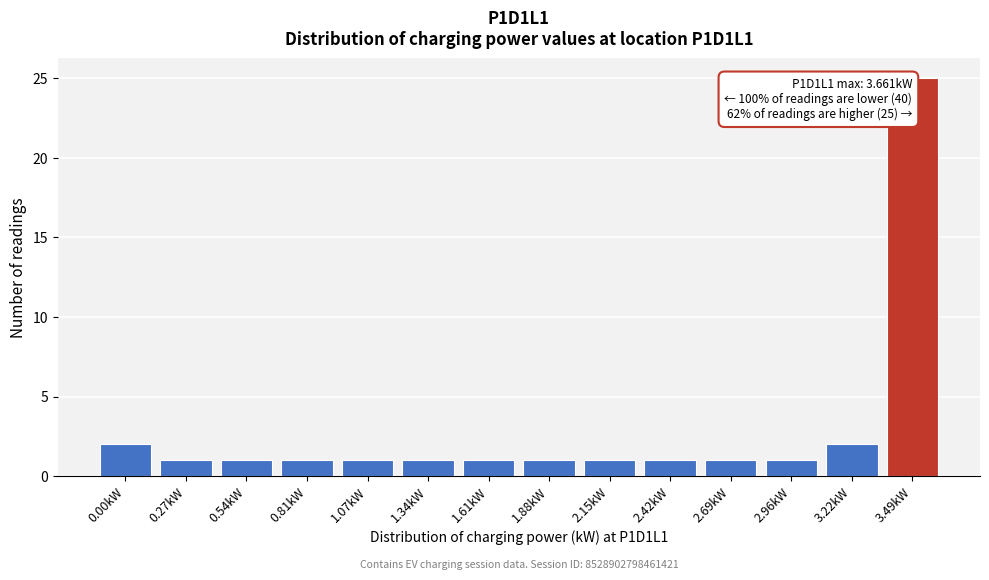

Reading right to left, extract all data points from this chart.

25	2	1	1	1	1	1	1	1	1	1	1	1	2